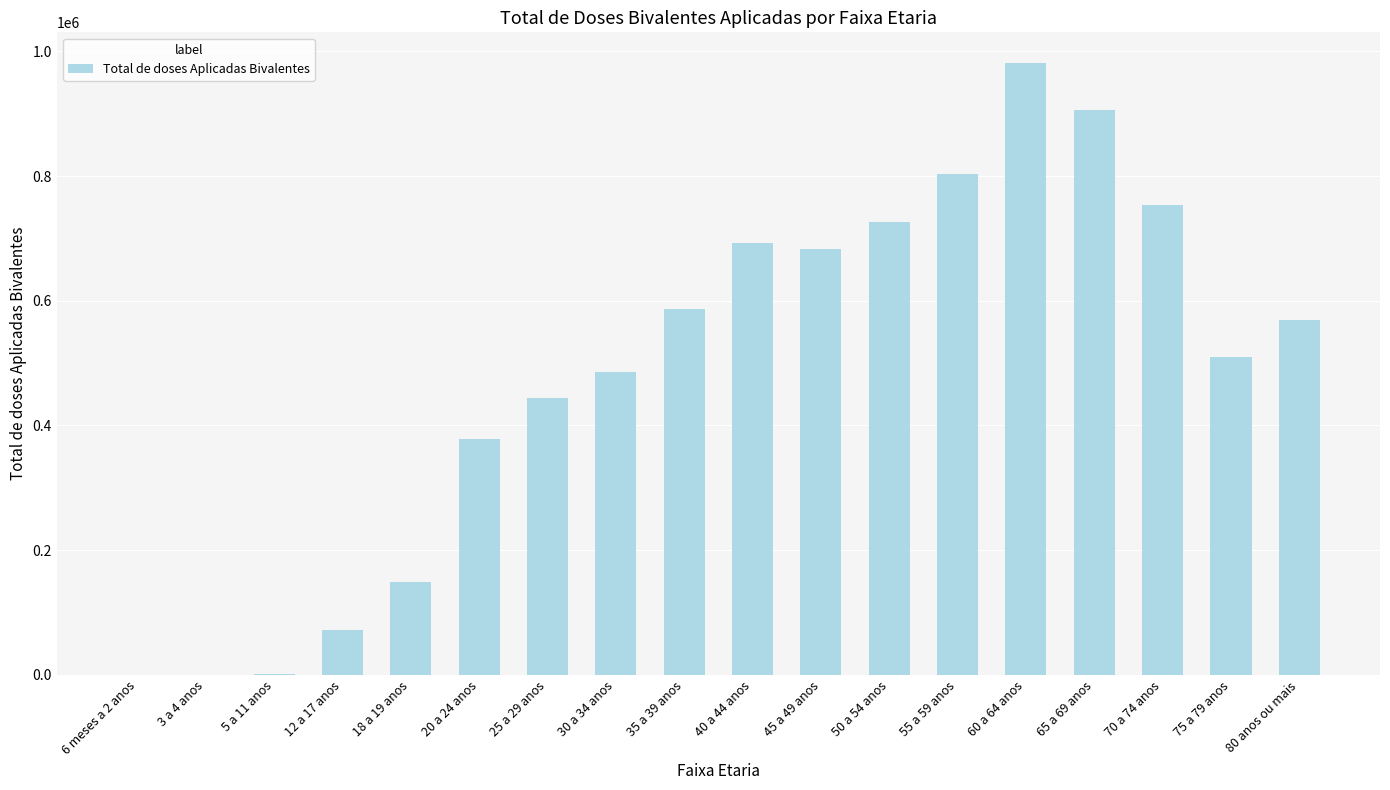

Which label corresponds to the largest value in the chart?

60 a 64 anos